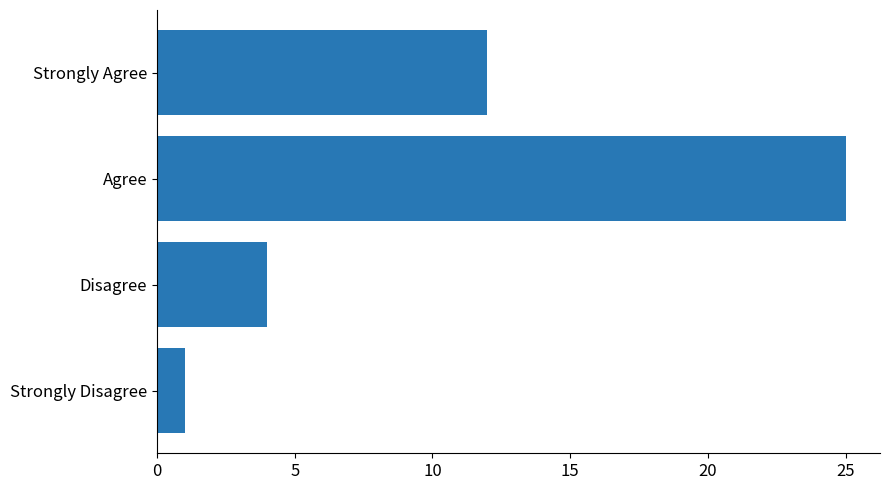

Does the chart contain any negative values?

No